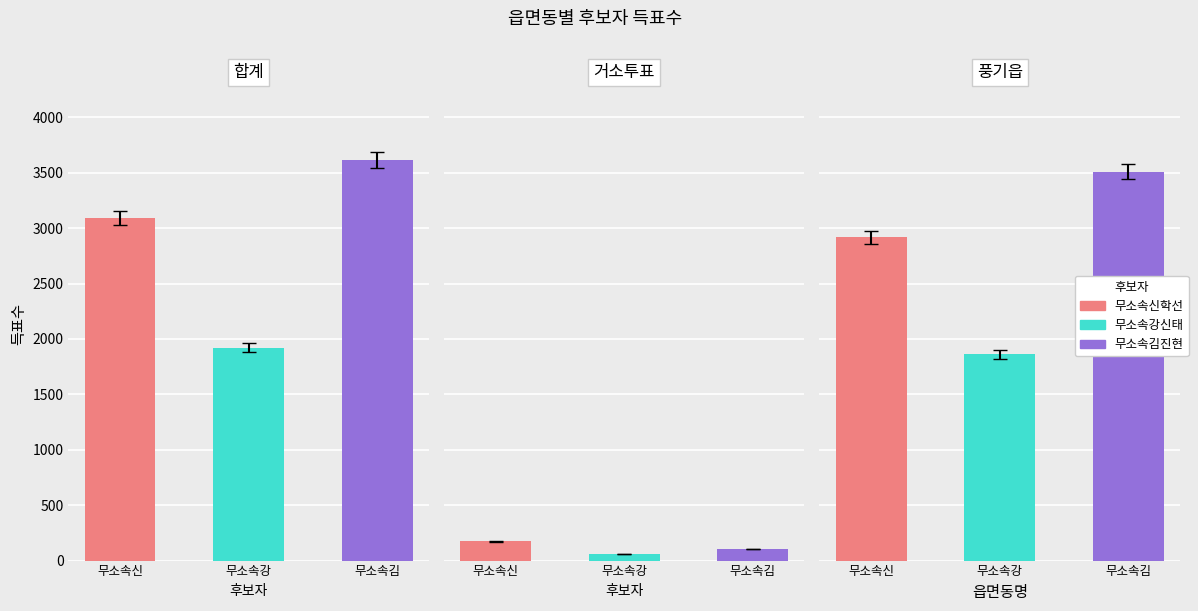

Is it true that 무소속강신태 equals 108 at 거소투표?

False